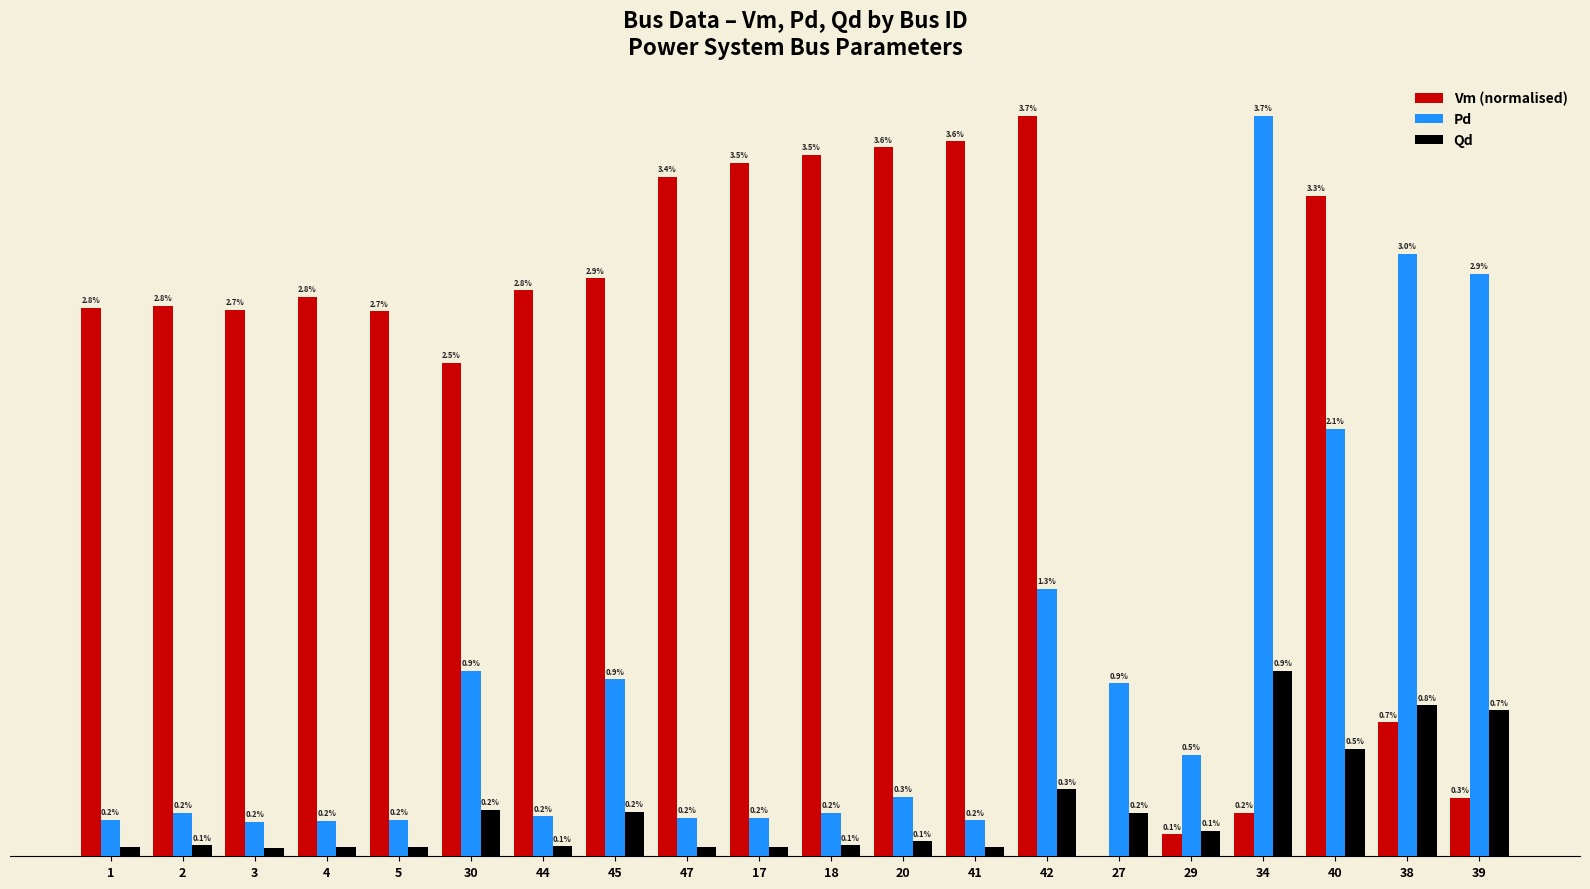

Which series has the largest range (max minus min)?

Vm (normalised)